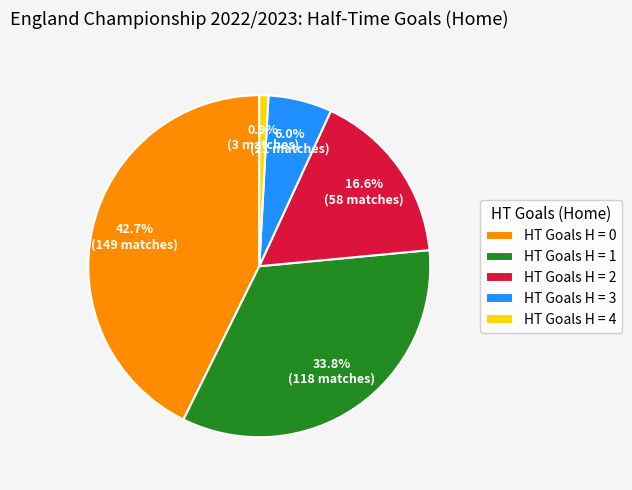

Rank the categories by value from highest to lowest.

HT Goals H = 0, HT Goals H = 1, HT Goals H = 2, HT Goals H = 3, HT Goals H = 4